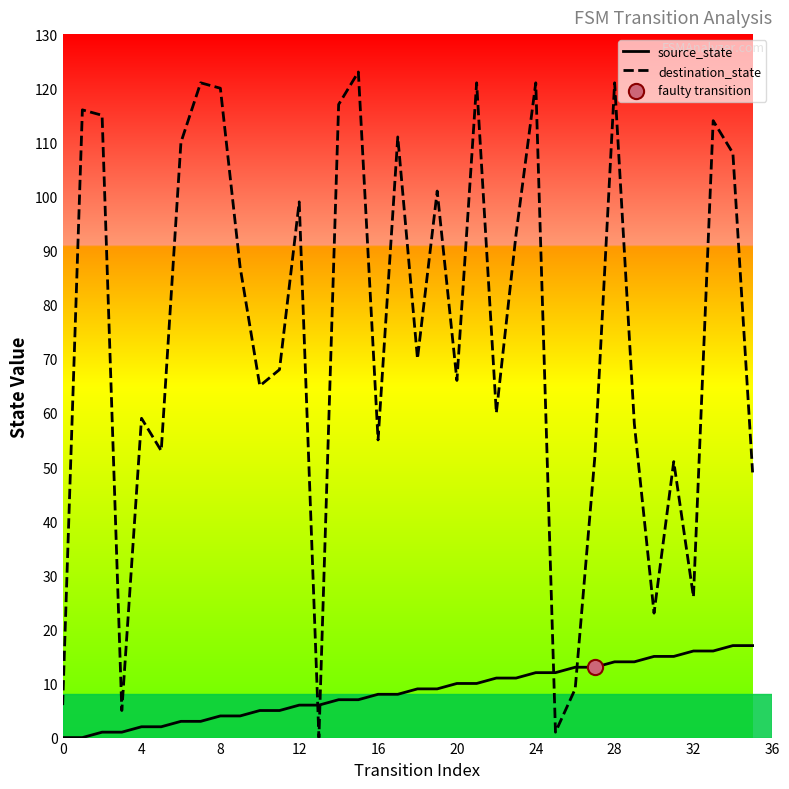

At which category is the sum across all series the highest?

28